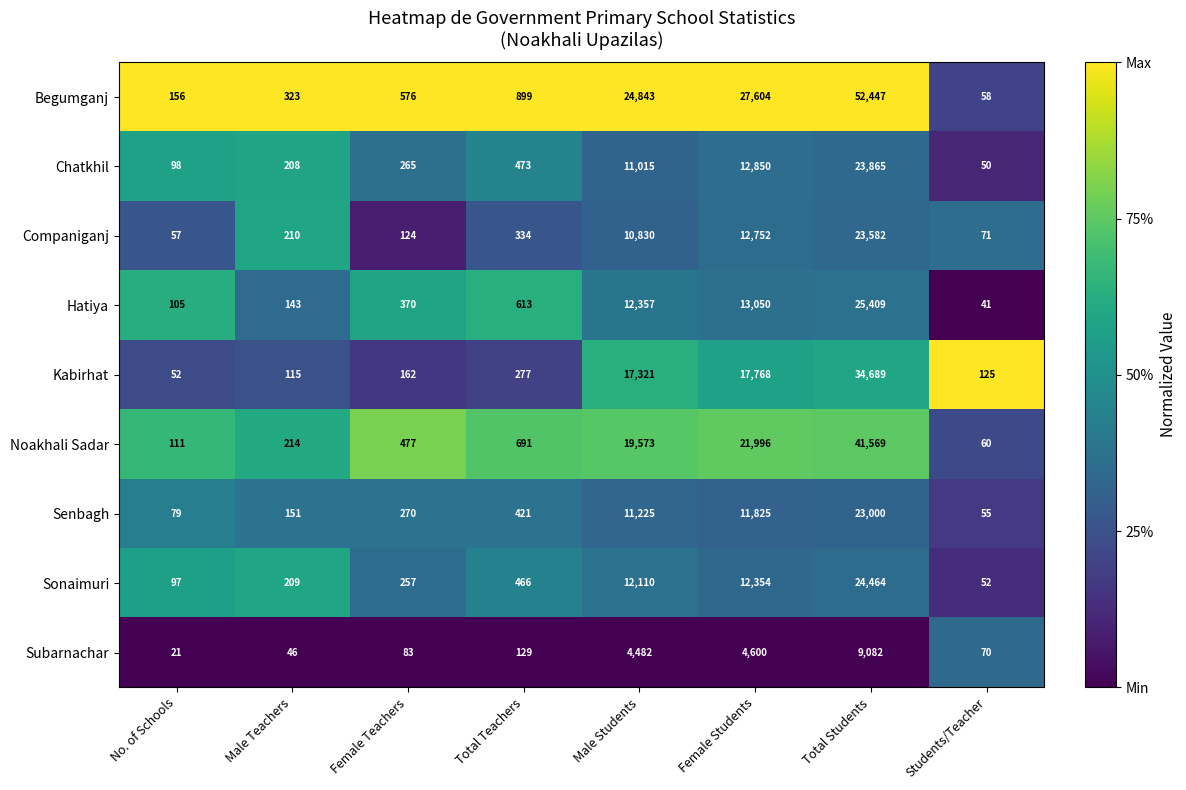

Where is Sonaimuri nearest to the value 12258?

Female Students